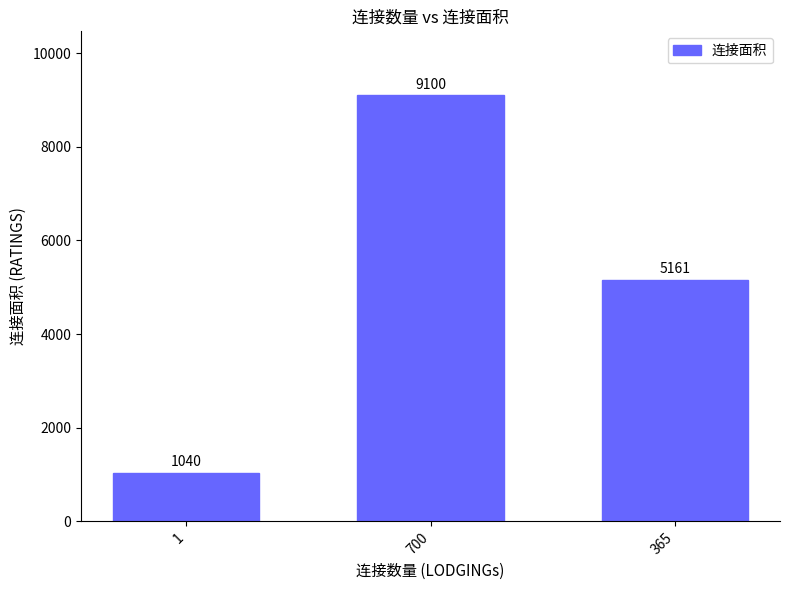

Between 700 and 365, which is larger?

700